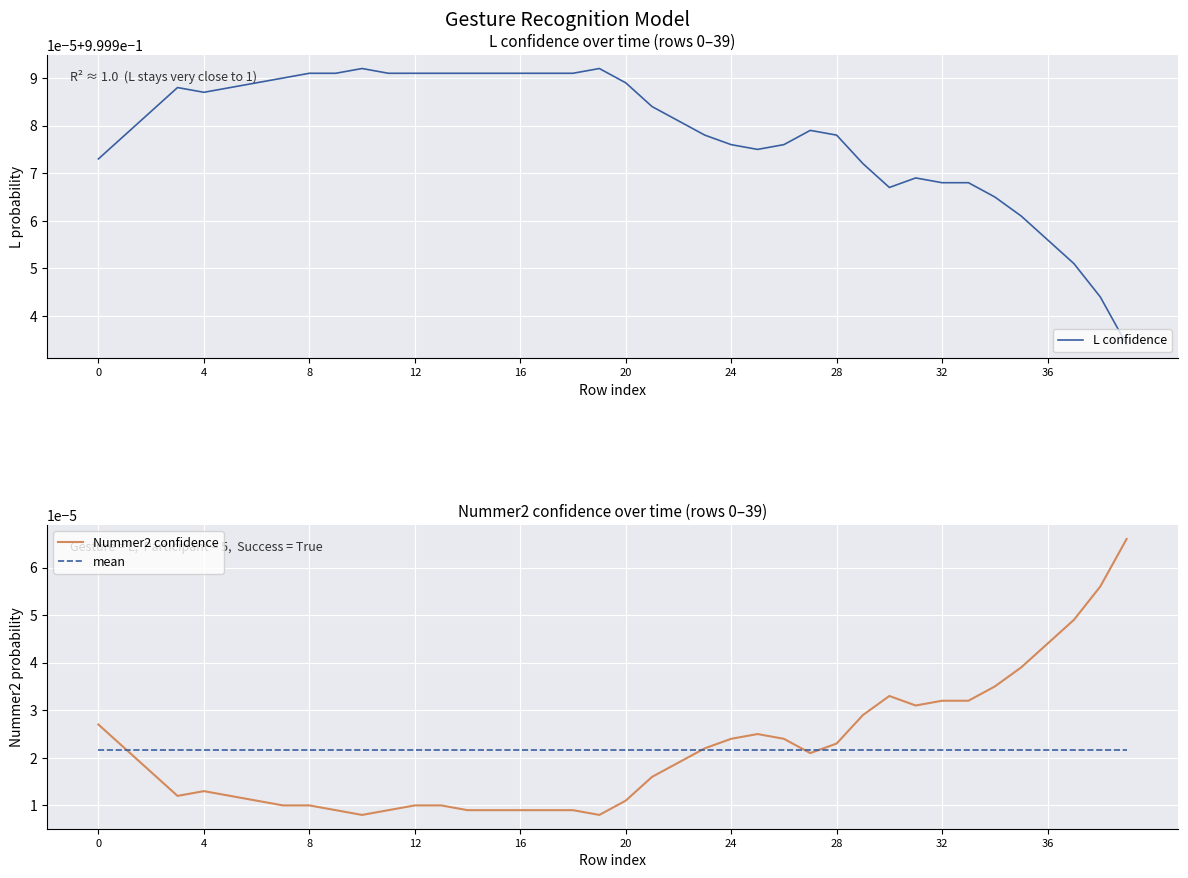

What is the label of the 2nd point from the right?

38